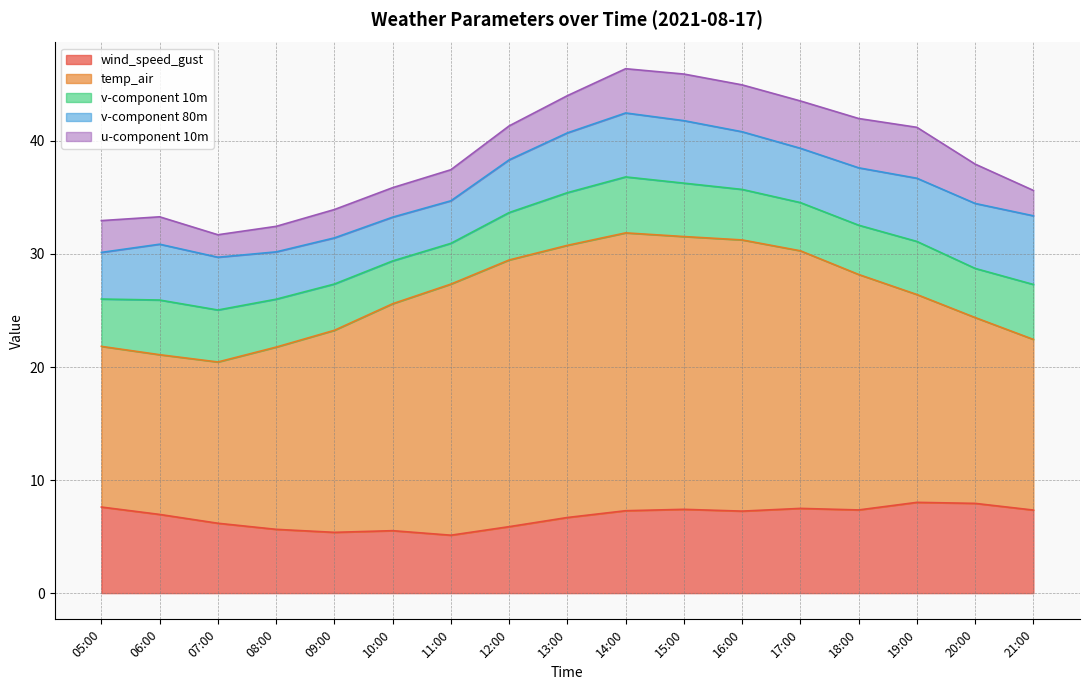

Reading right to left, what are all the values shown in this chart?

wind_speed_gust: 21:00=7.3	20:00=7.9	19:00=8.0	18:00=7.4	17:00=7.5	16:00=7.3	15:00=7.4	14:00=7.3	13:00=6.7	12:00=5.9	11:00=5.1	10:00=5.5	09:00=5.4	08:00=5.6	07:00=6.2	06:00=7.0	05:00=7.6
temp_air: 21:00=15.1	20:00=16.4	19:00=18.4	18:00=20.8	17:00=22.8	16:00=24.0	15:00=24.1	14:00=24.6	13:00=24.1	12:00=23.6	11:00=22.2	10:00=20.1	09:00=17.9	08:00=16.1	07:00=14.3	06:00=14.1	05:00=14.2
v-component 10m: 21:00=4.9	20:00=4.3	19:00=4.7	18:00=4.4	17:00=4.3	16:00=4.5	15:00=4.7	14:00=5.0	13:00=4.7	12:00=4.2	11:00=3.6	10:00=3.8	09:00=4.1	08:00=4.2	07:00=4.6	06:00=4.8	05:00=4.2
v-component 80m: 21:00=6.1	20:00=5.7	19:00=5.6	18:00=5.1	17:00=4.8	16:00=5.1	15:00=5.5	14:00=5.7	13:00=5.3	12:00=4.7	11:00=3.8	10:00=3.9	09:00=4.1	08:00=4.2	07:00=4.7	06:00=4.9	05:00=4.1
u-component 10m: 21:00=2.2	20:00=3.5	19:00=4.5	18:00=4.4	17:00=4.2	16:00=4.1	15:00=4.1	14:00=3.9	13:00=3.3	12:00=3.0	11:00=2.7	10:00=2.6	09:00=2.5	08:00=2.3	07:00=2.0	06:00=2.4	05:00=2.8